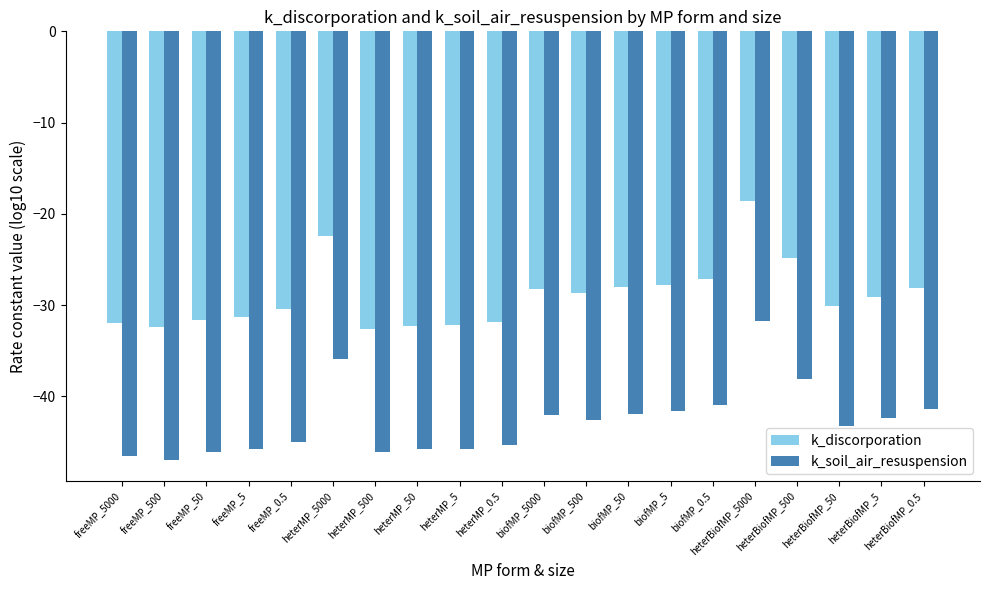

List the series in order of their overall mean, lowest first.

k_soil_air_resuspension, k_discorporation